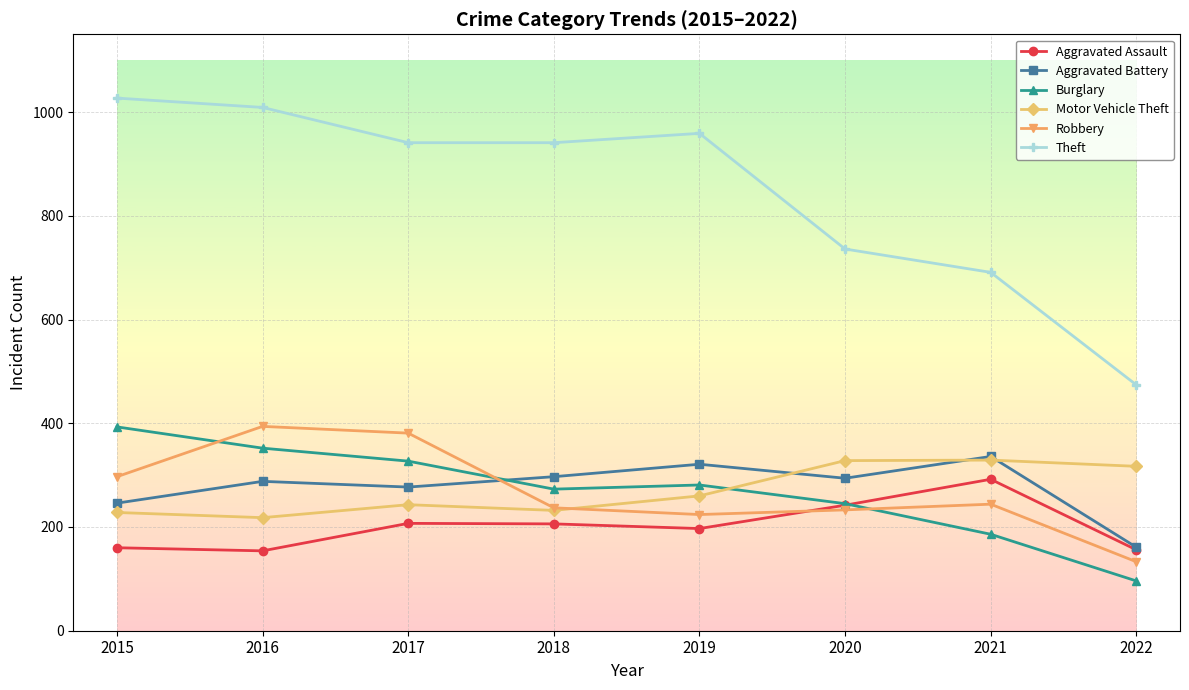

Is it true that Burglary equals 352 at 2016?

True